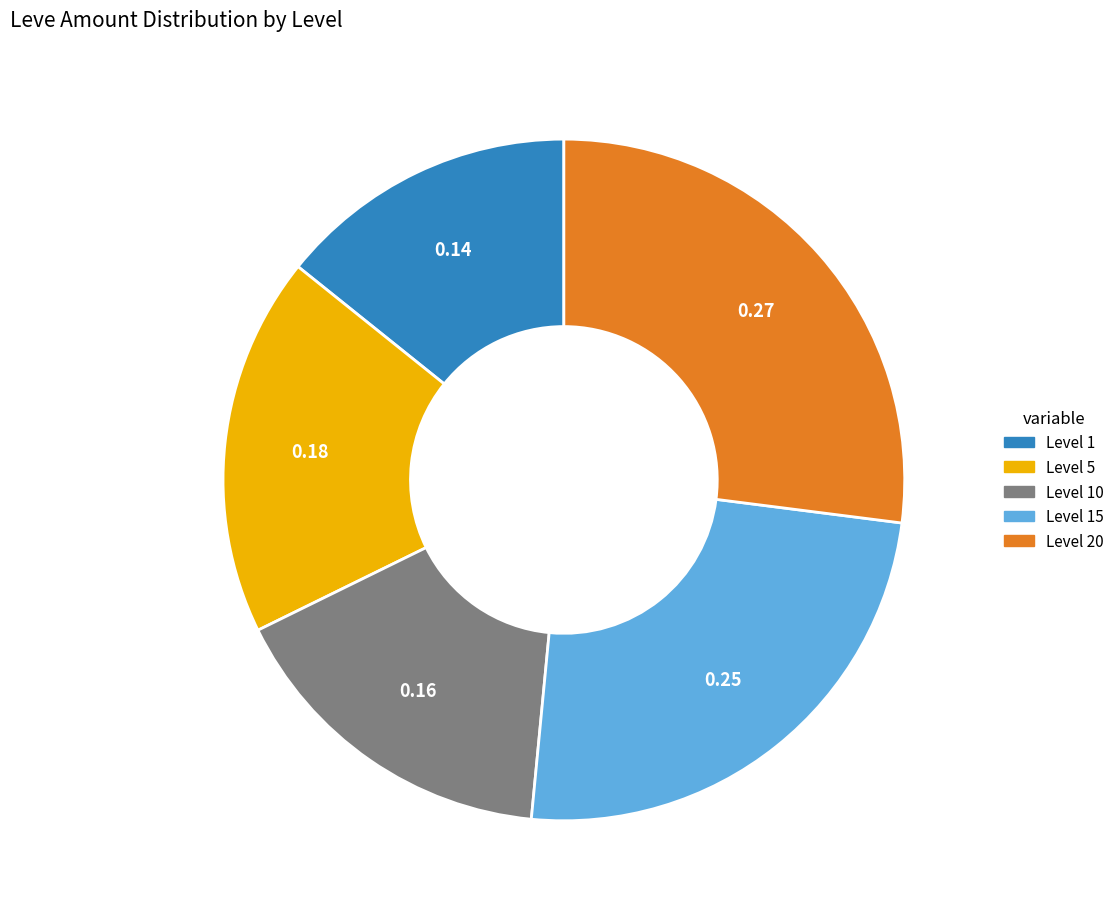

Count the number of slices in the pie.

5